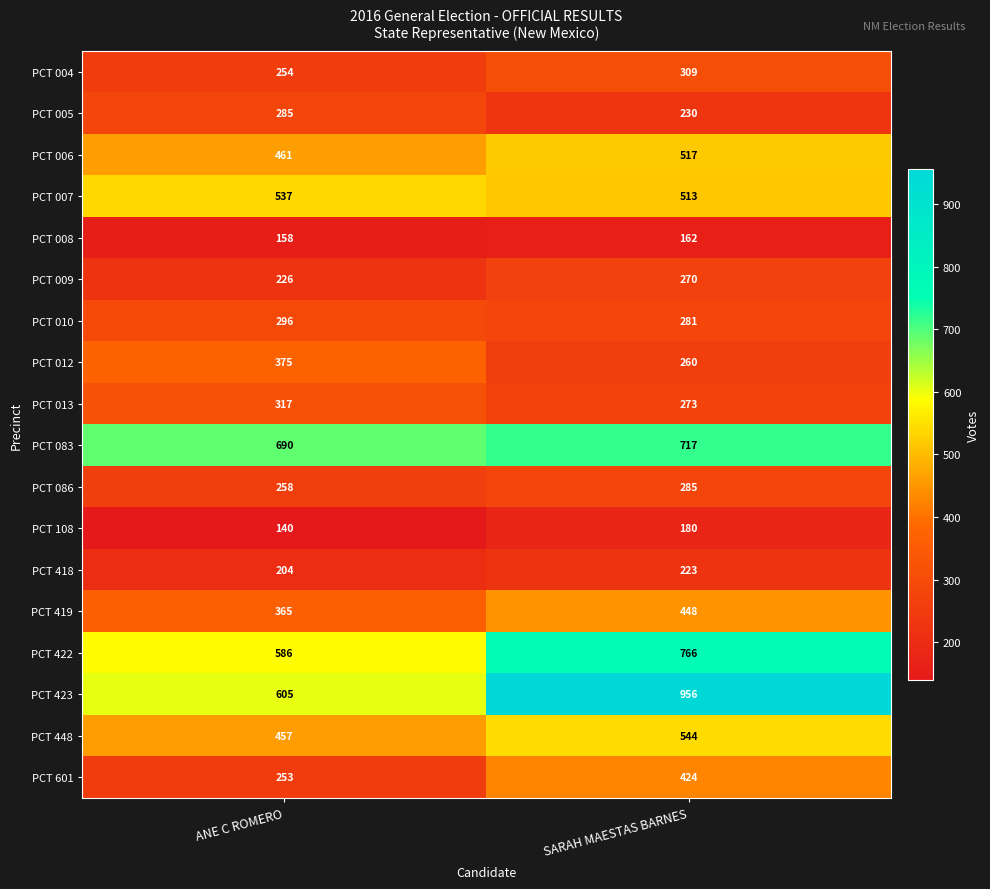

Which series has the largest total across all categories?

PCT 423